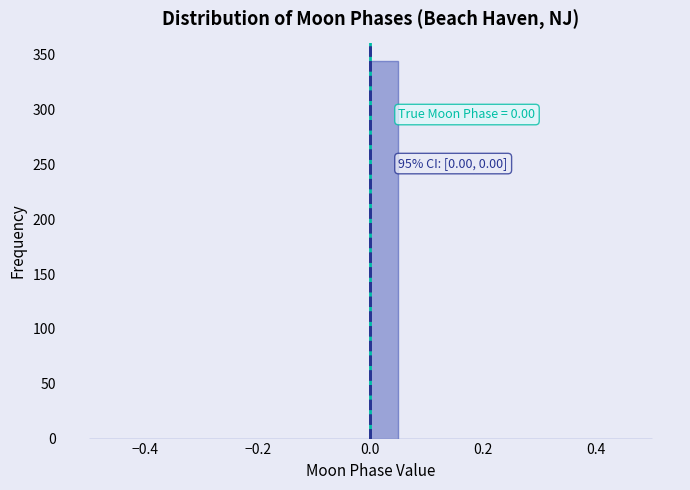

Around what value on the x-axis is the tallest bar? Give the approximate position of its centre, as read against the axis.

0.02